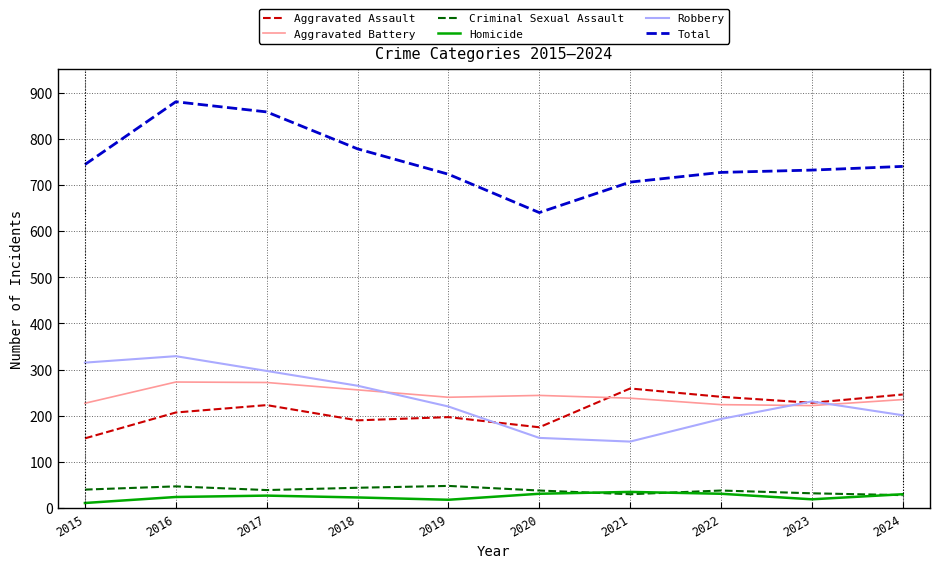

Is this an area chart (filled region under the line)?

No